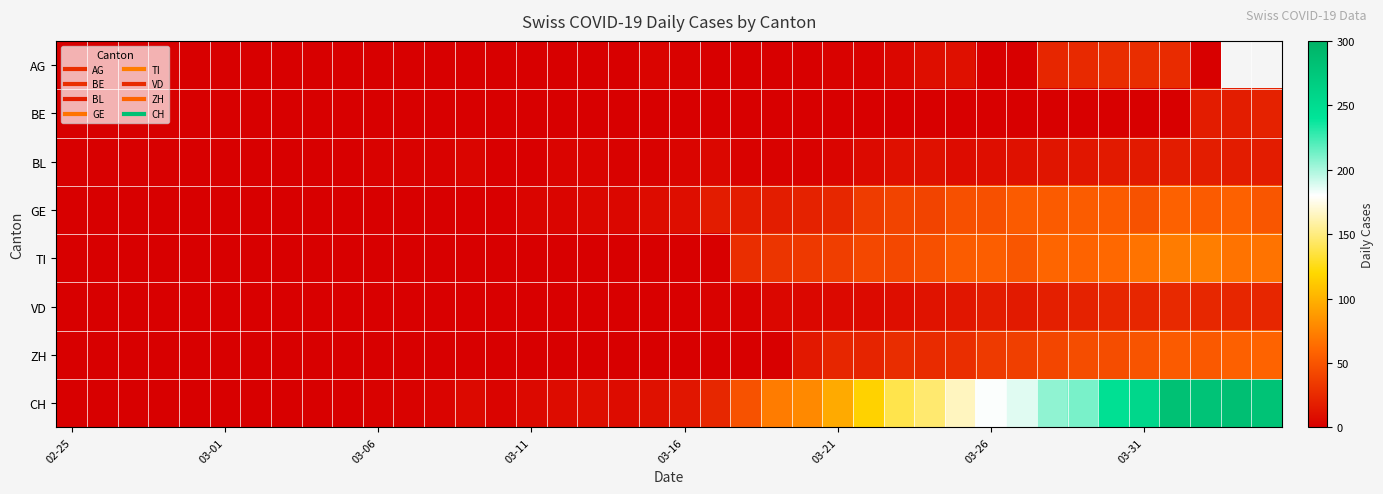

What is the maximum value for VD?

25.0